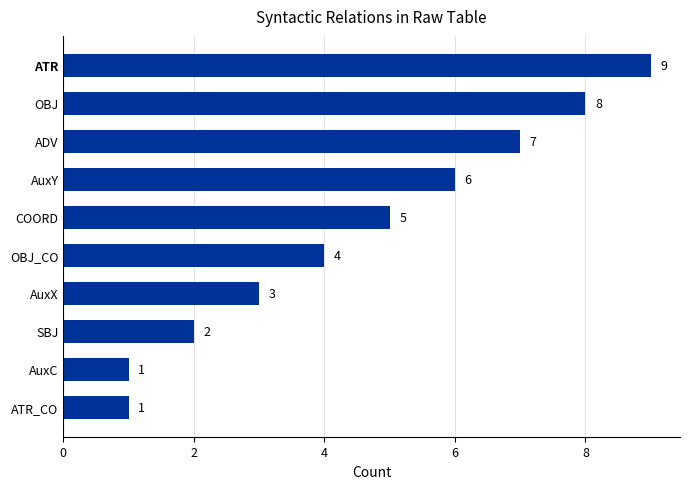

Between ADV and COORD, which is larger?

ADV